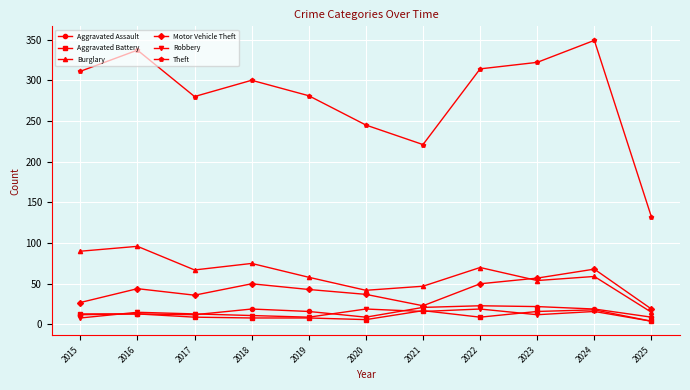

What is the difference between the highest and lowest values at 2017?

271